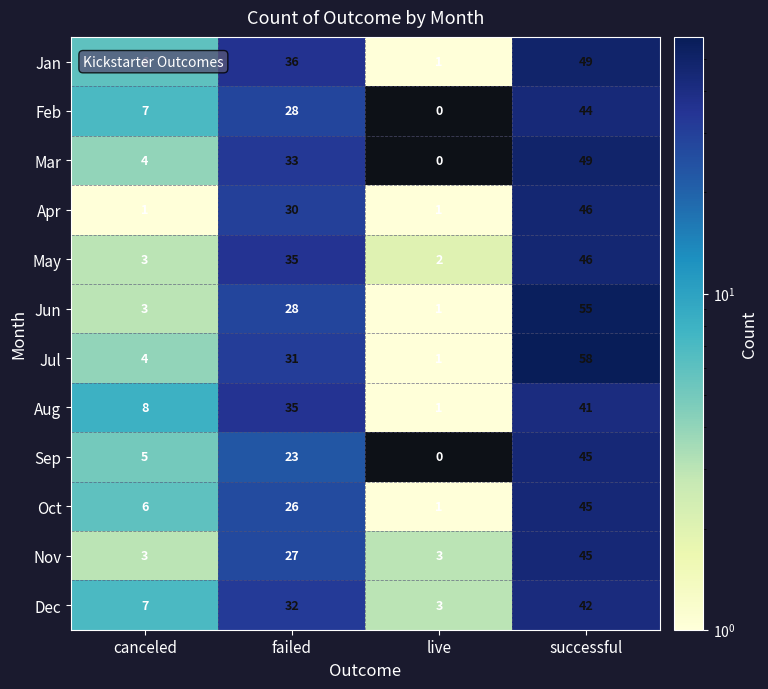

What is the difference between the maximum and minimum values in the Jan series?

48